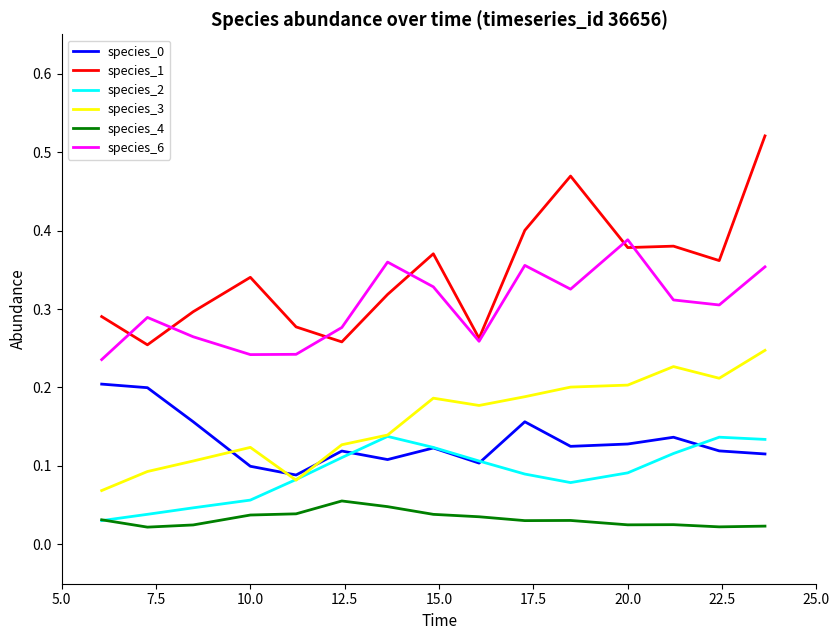

True or false: species_4 and species_0 intersect in this chart.

False